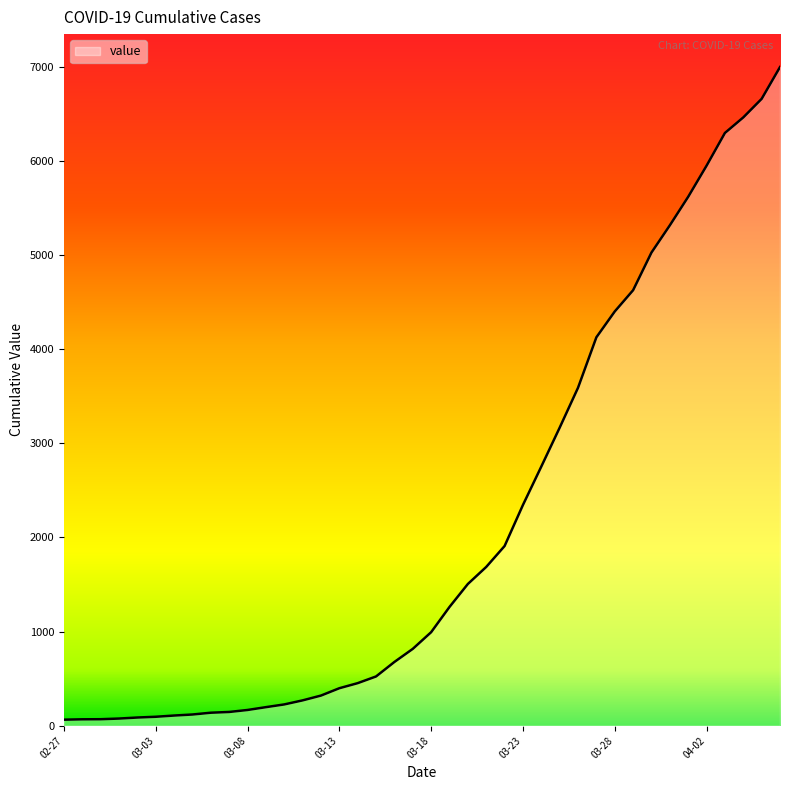

What is the difference between the maximum and minimum values?

6931